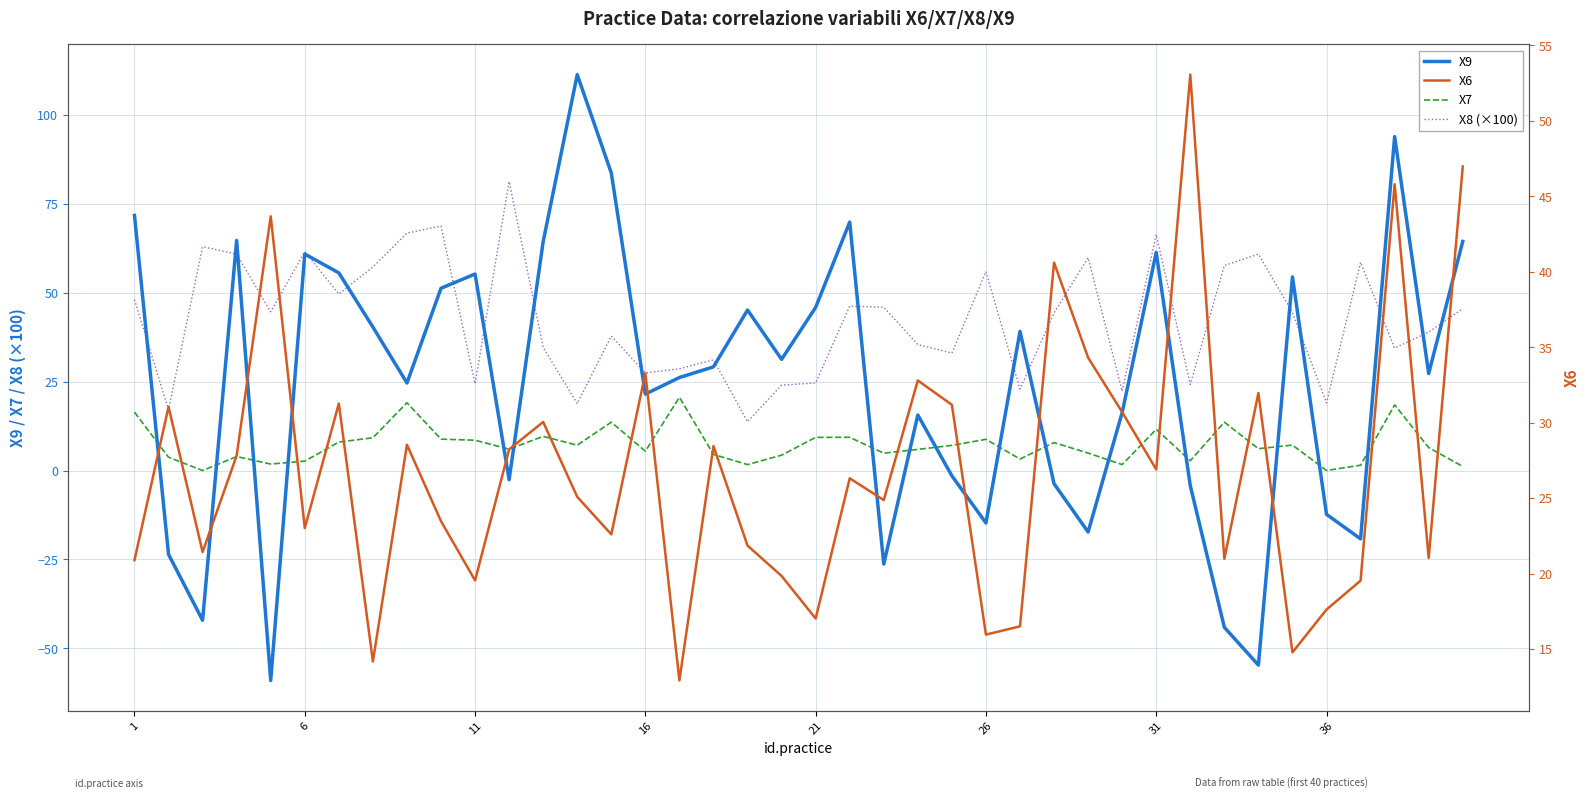

Is it true that X8 (×100) equals 61.5 at 6?

True